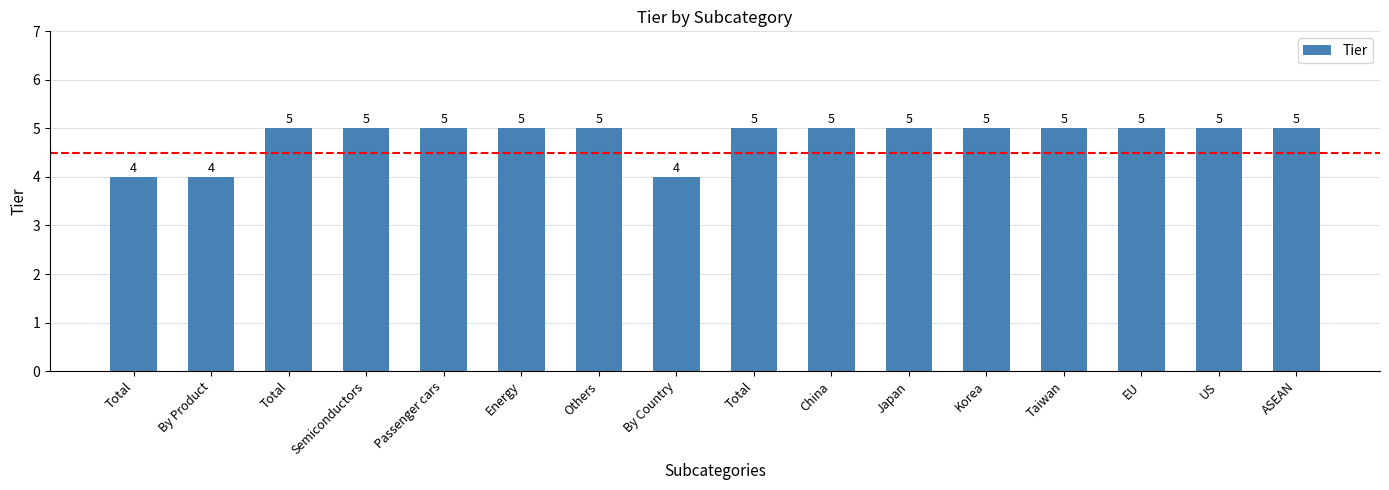

Which label corresponds to the largest value in the chart?

Total